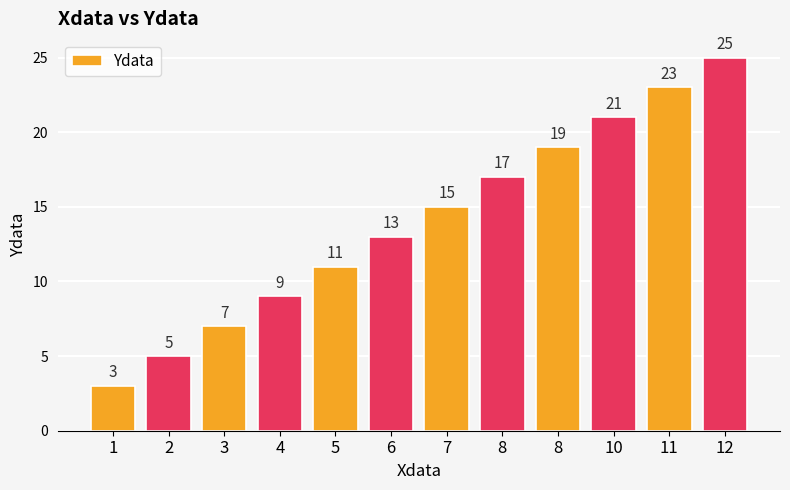

At which category does the chart reach its peak across all series?

12